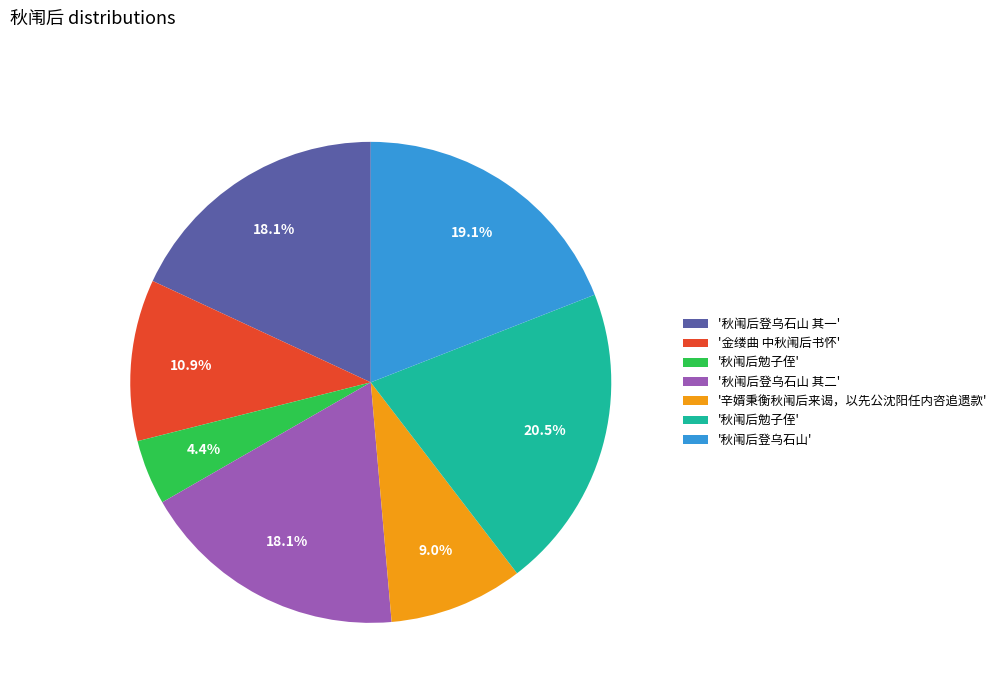

Does any single category account for the majority?

No